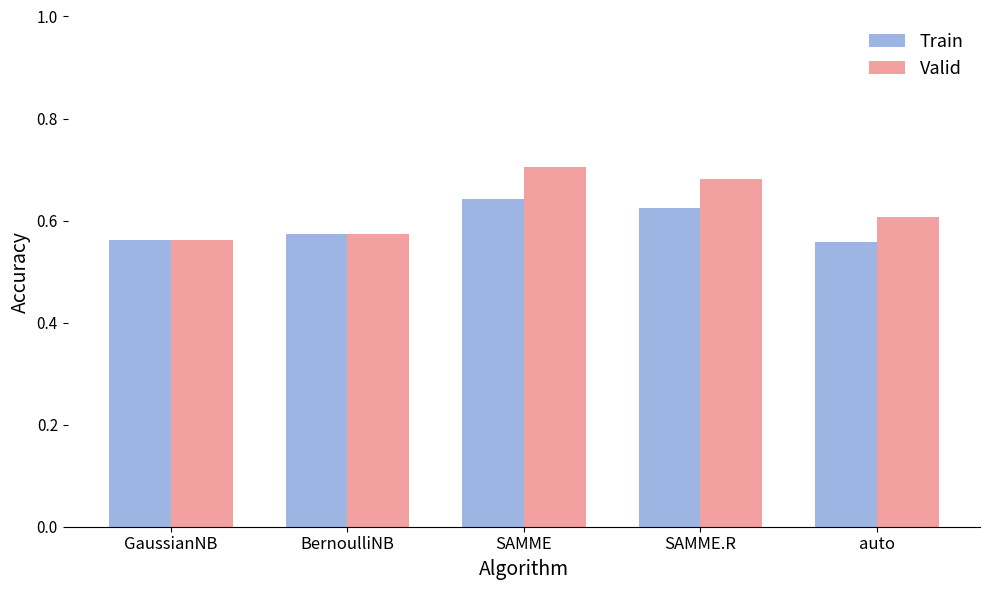

Which series has the widest spread of values?

Valid